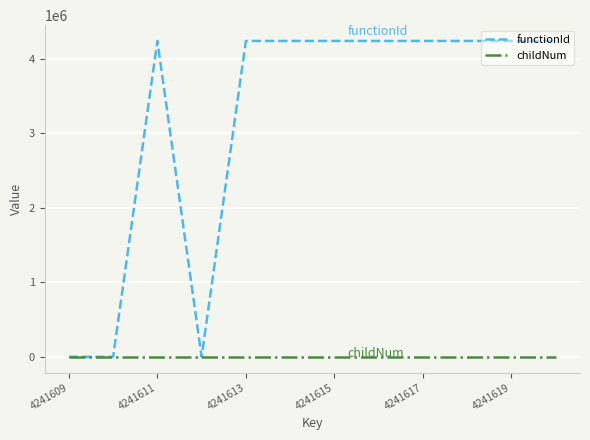

Rank the series by their average value, from highest to lowest.

functionId, childNum